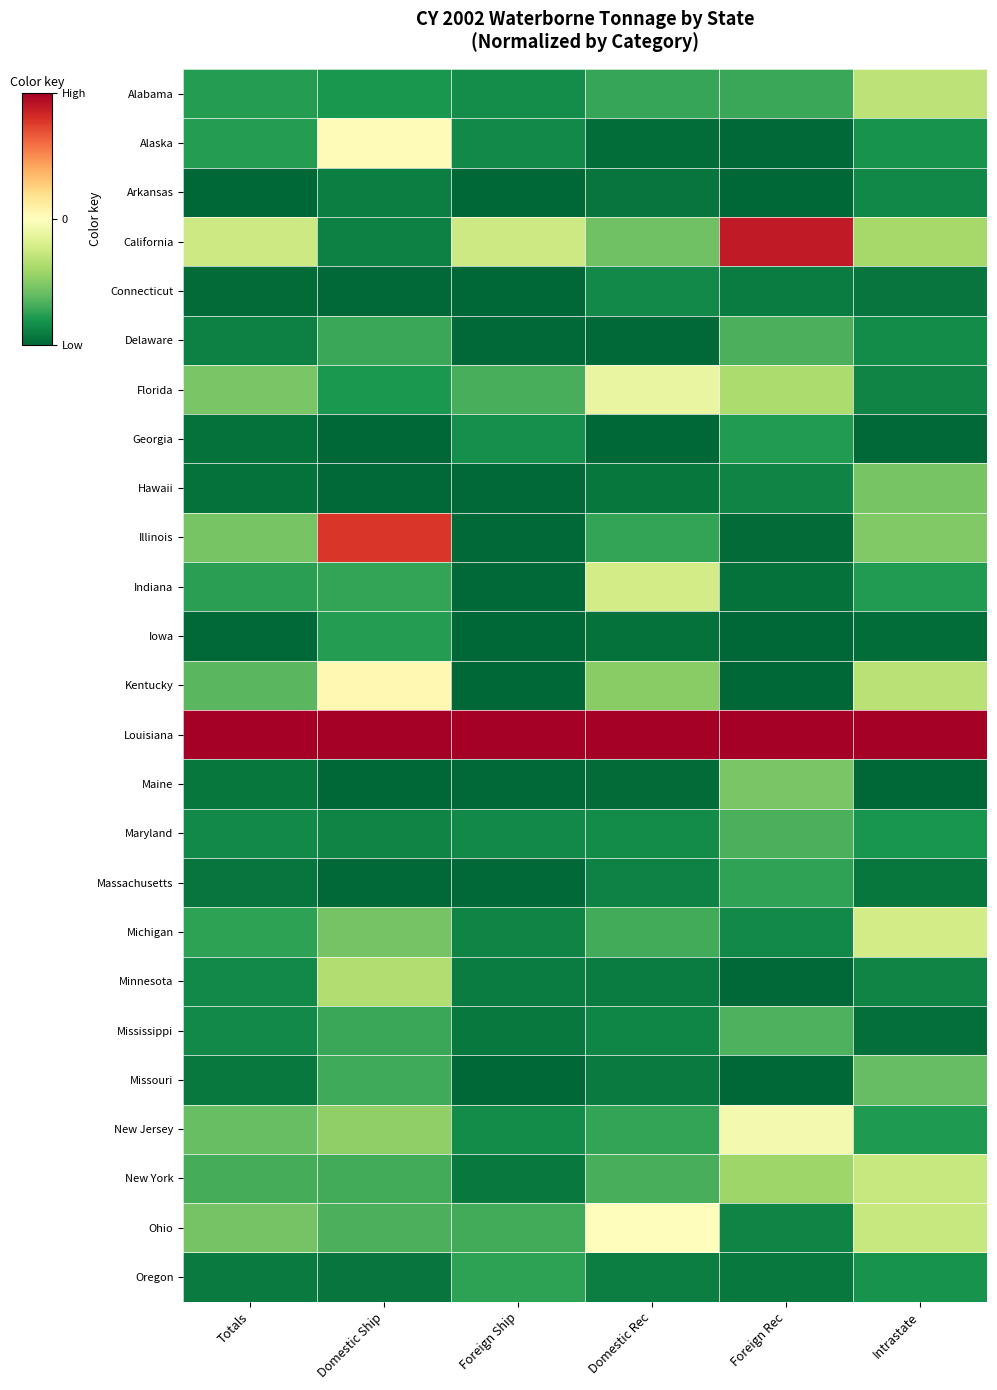

What is the spread (max minus min) of values at Intrastate?

2.0